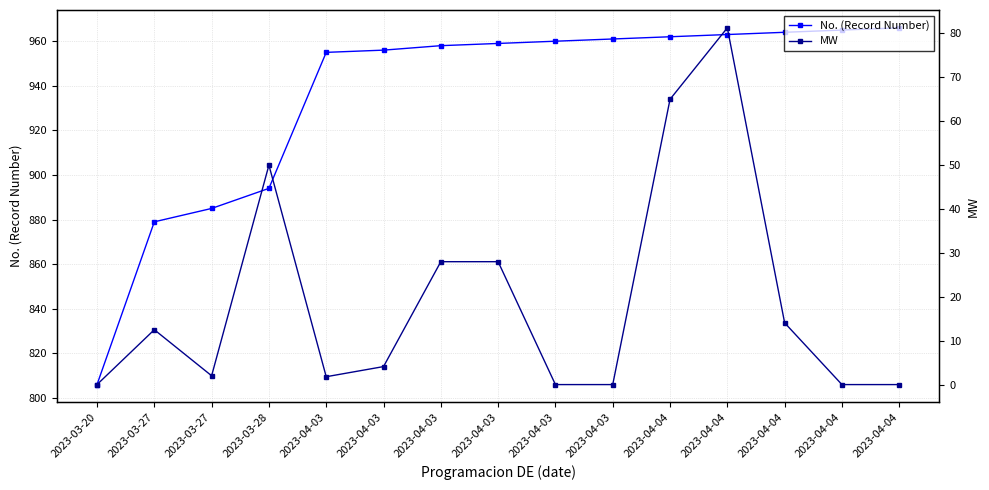

Which has a higher value, 2023-04-04 or 2023-04-03?

2023-04-04